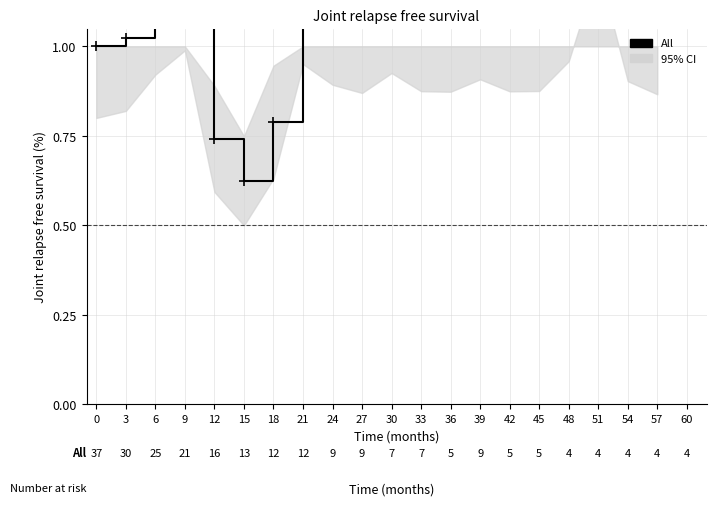

What is the value of the 2nd point from the left?

1.0